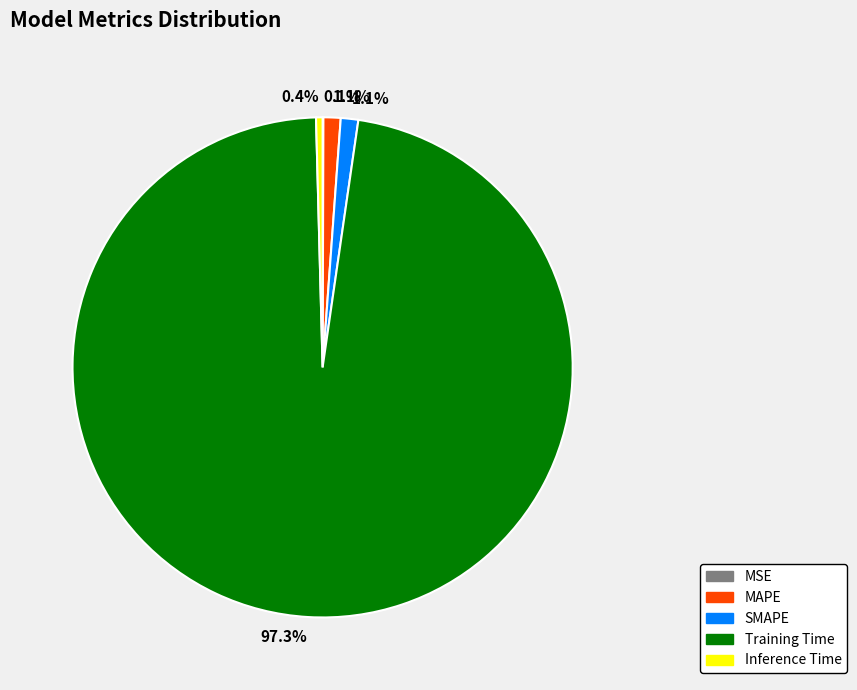

What is the largest slice in the pie chart?

Training Time